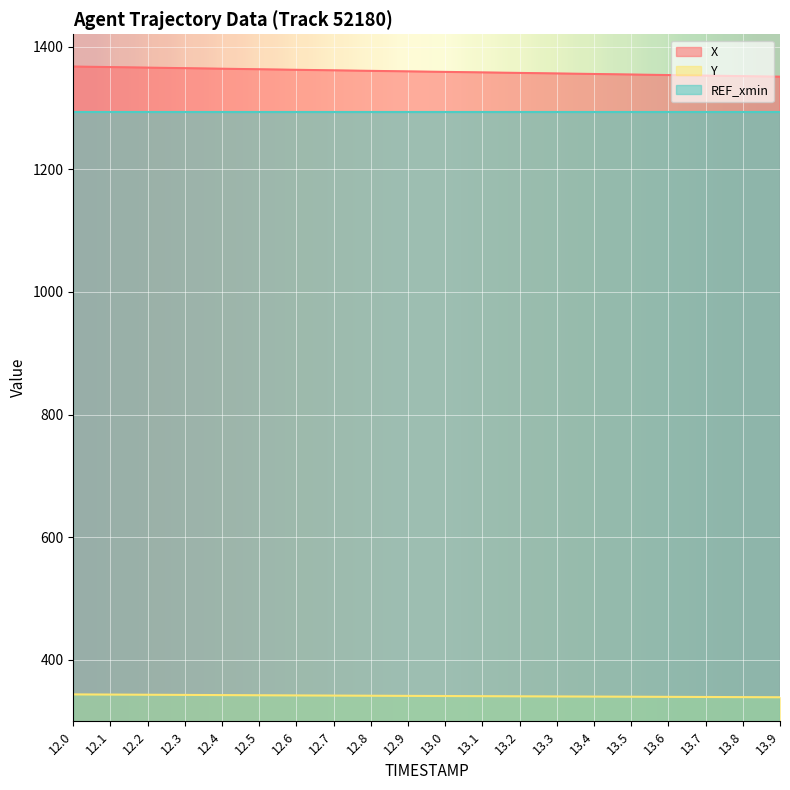

What is the spread (max minus min) of values at 12.9?

1018.1